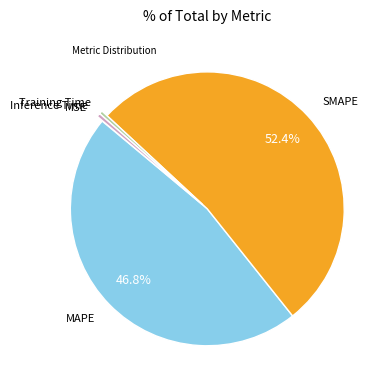

Is there a majority slice in this chart?

Yes